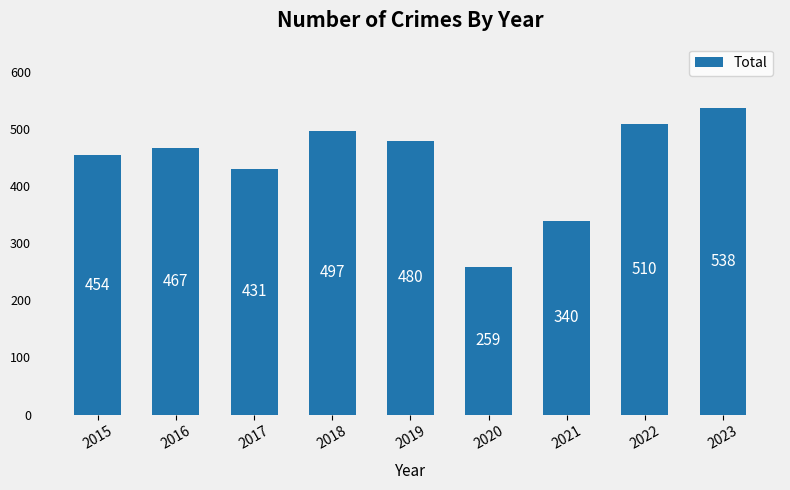

What is the value of the 8th bar from the left?

510